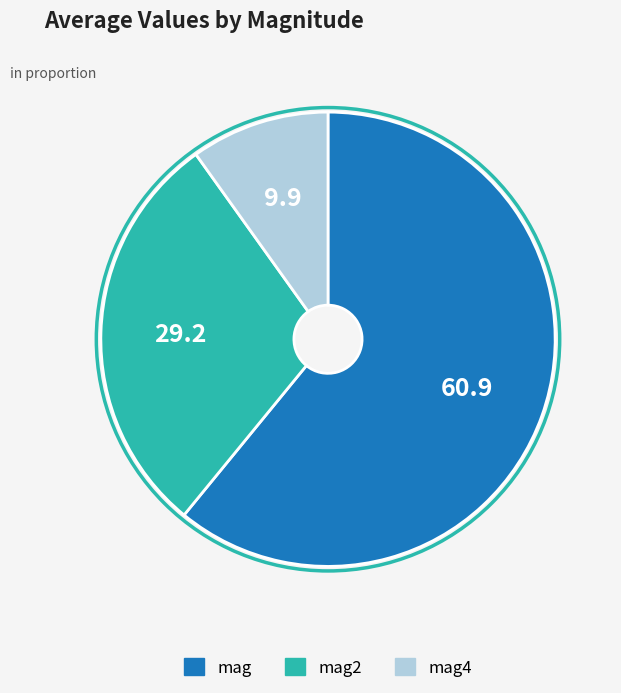

Is there a majority slice in this chart?

Yes